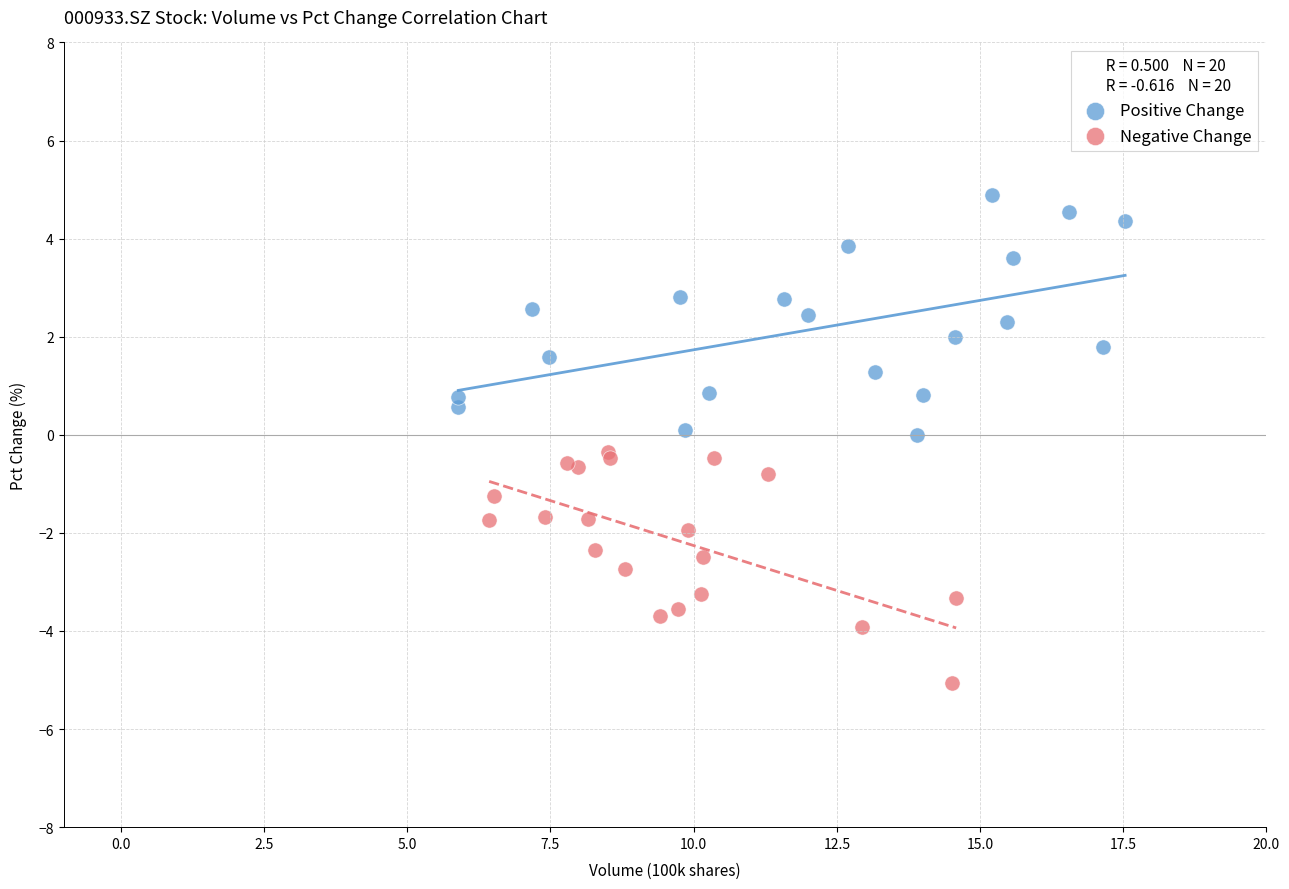

Which series reaches the maximum Y coordinate?

Positive Change